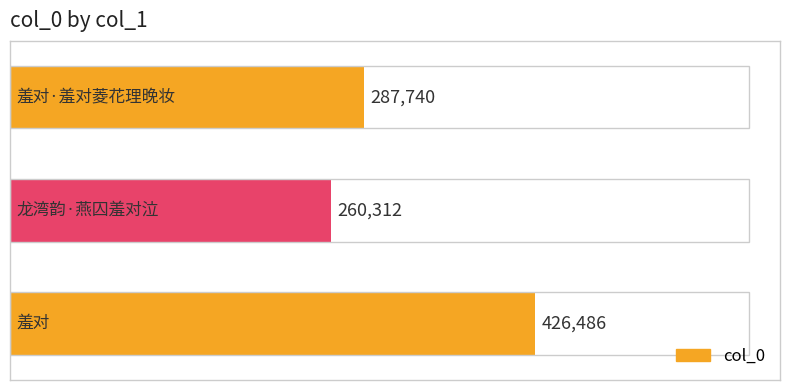

What is the average value?

324846